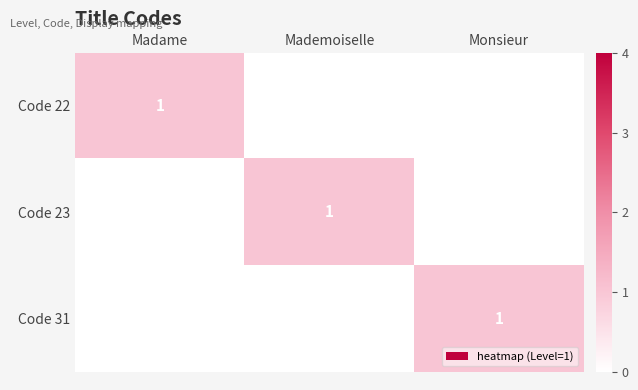

What is the total value across all series at Madame?

1